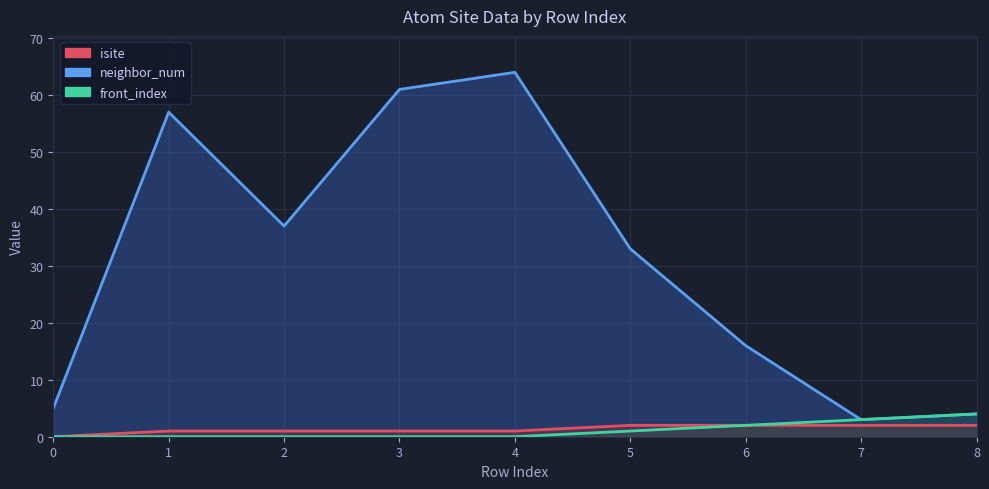

Rank the series by their maximum value, from highest to lowest.

isite, front_index, neighbor_num